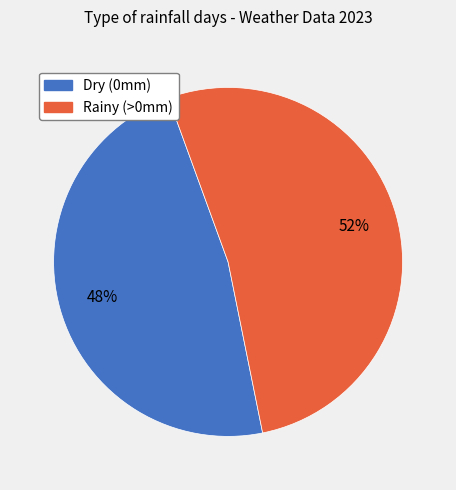

To the nearest percent, what is the average slice percentage?

50%